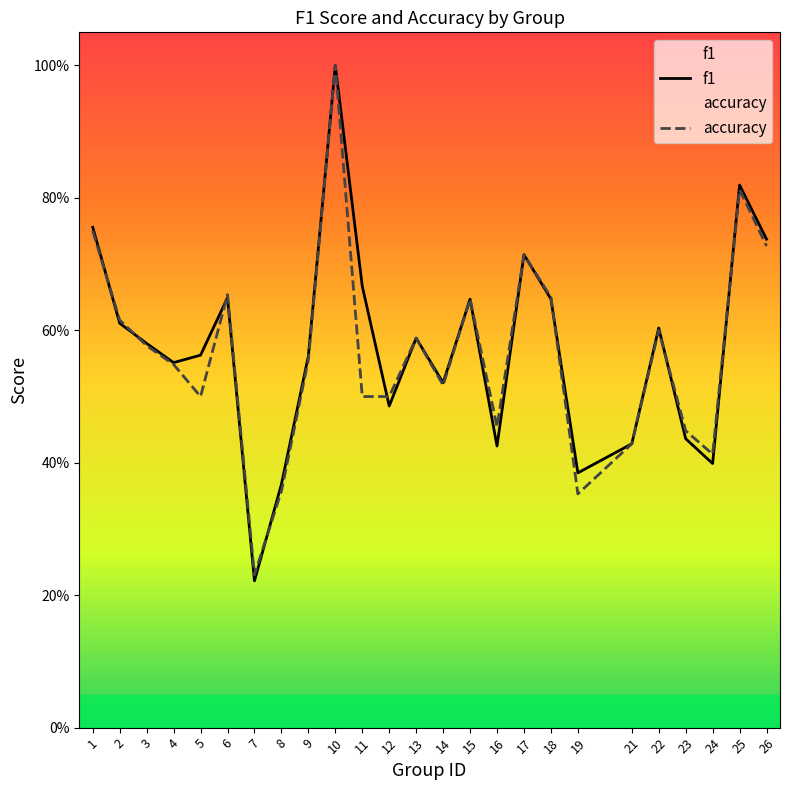

Does the chart display data point markers on the line(s)?

No